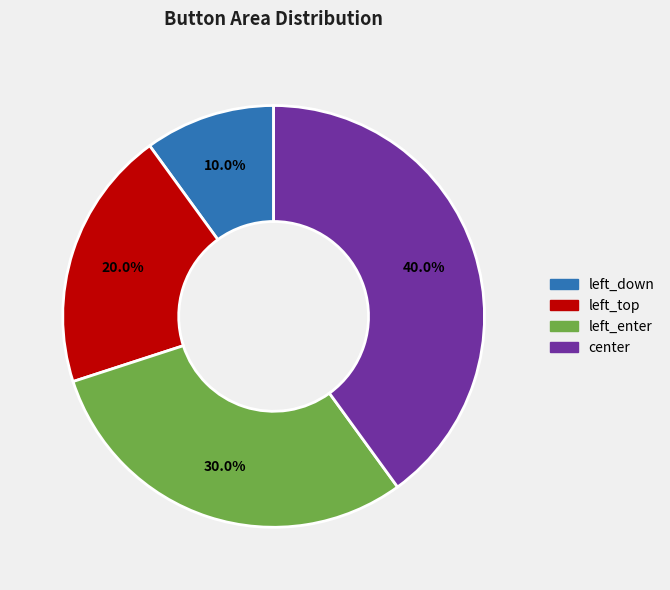

To the nearest percent, what is the average slice percentage?

25%